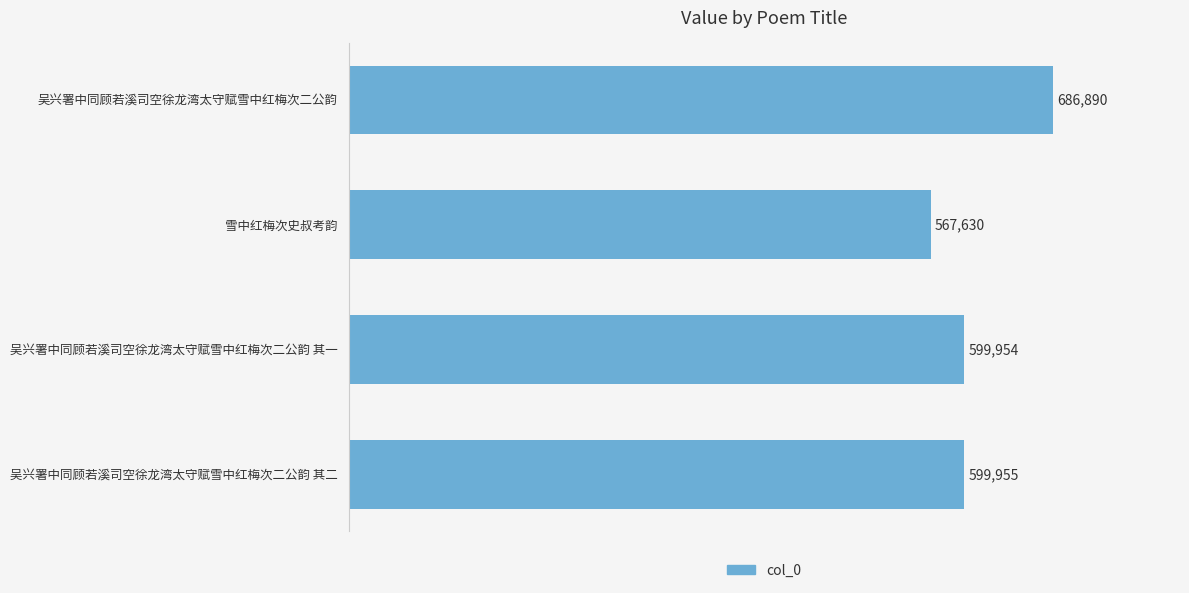

True or false: the data shows 1026748 at 吴兴署中同顾若溪司空徐龙湾太守赋雪中红梅次二公韵.

False